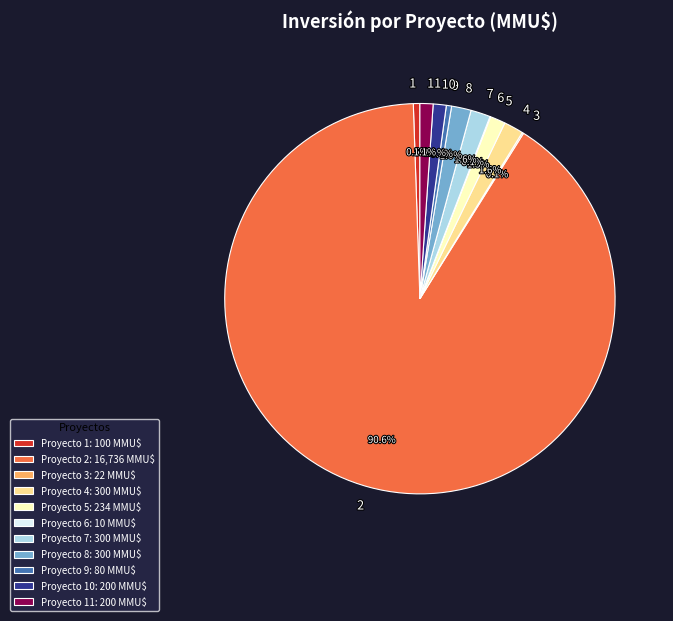

How much of the chart is everything except 10?

98.9%